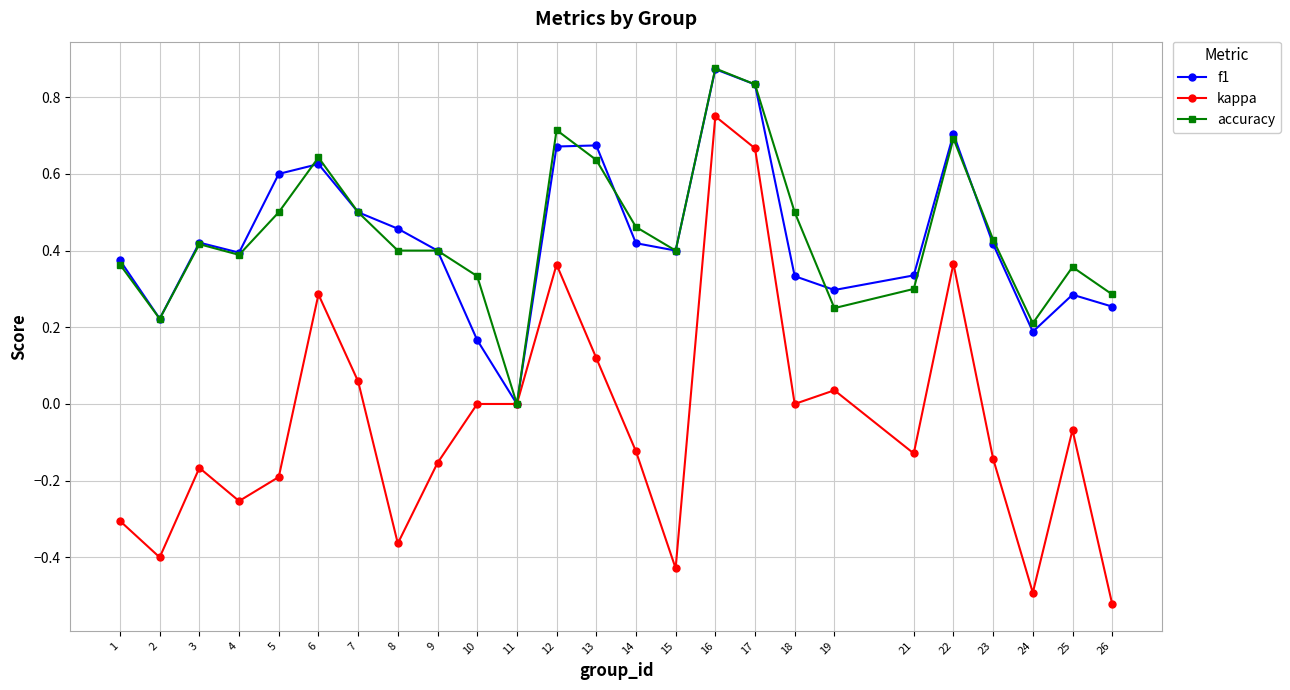

True or false: accuracy has more than 2 points higher than both neighbors.

True